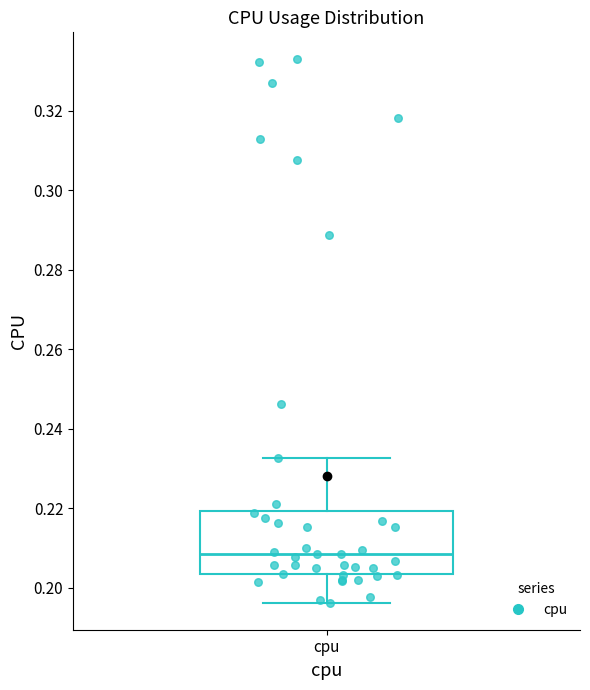

Transcribe this box plot: give where the median line is, the range the box spans, and where the two whiskers end, as read against the y-axis. The values are not printed on the chart, so give them approximately, as read against the axis.

median 0.208, box 0.204 to 0.220, whiskers 0.196 to 0.232